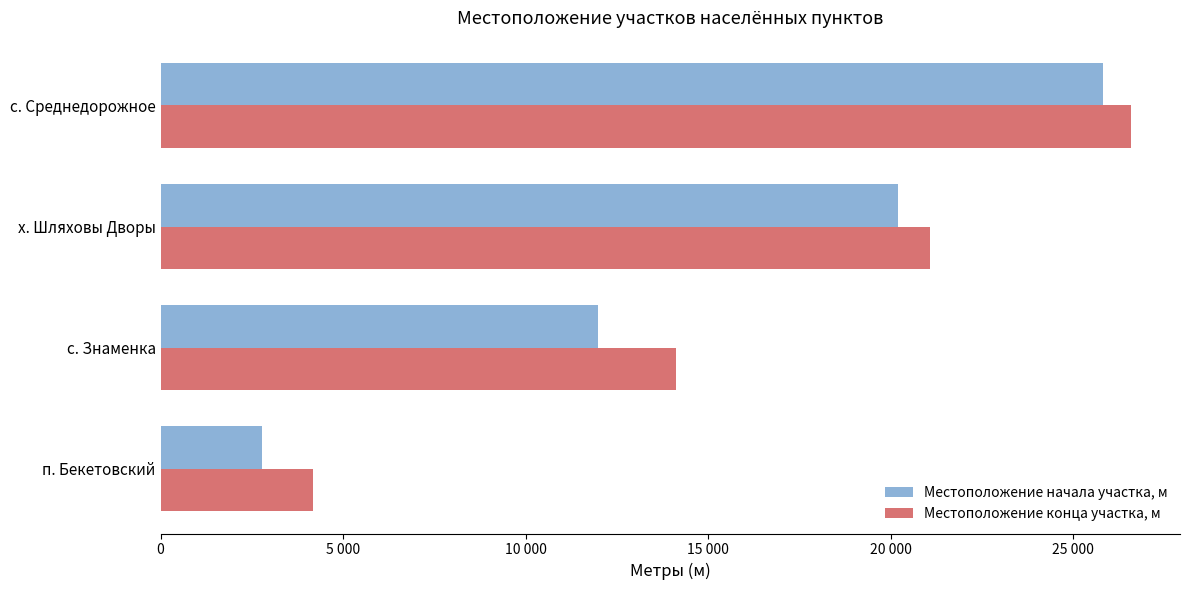

Count the Местоположение конца участка, м values in the range 14124 to 26597.

3